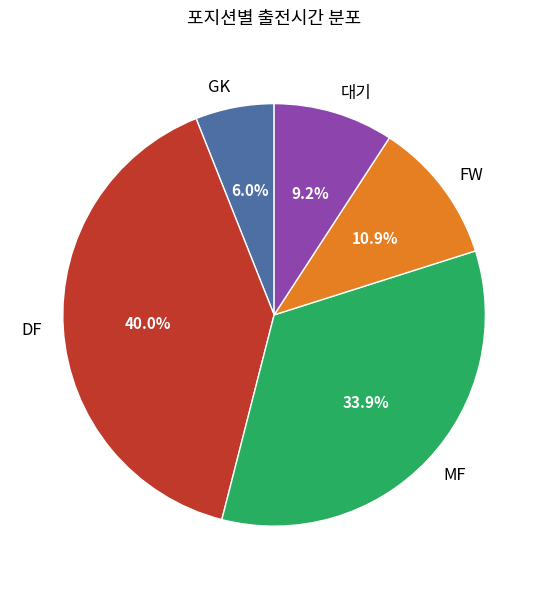

To the nearest percent, what portion does MF represent?

34%